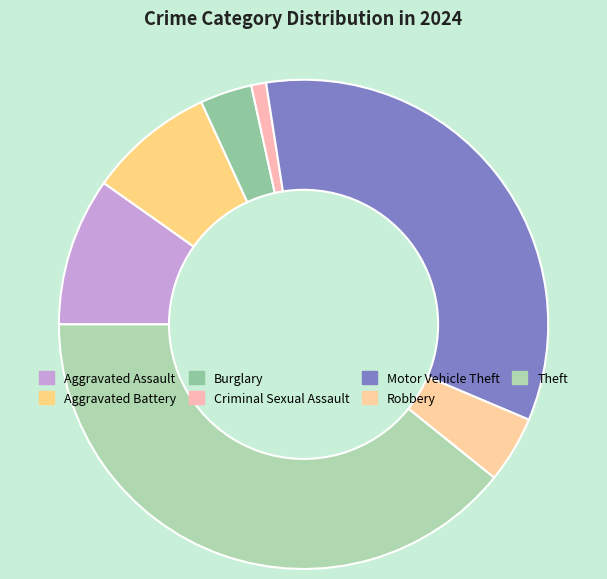

Which slice is the smallest?

Criminal Sexual Assault